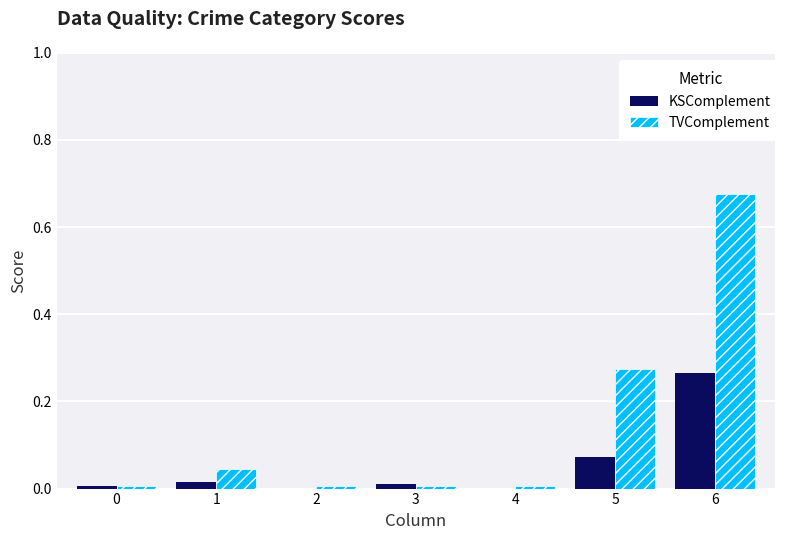

Which category has the highest value in the TVComplement series?

6